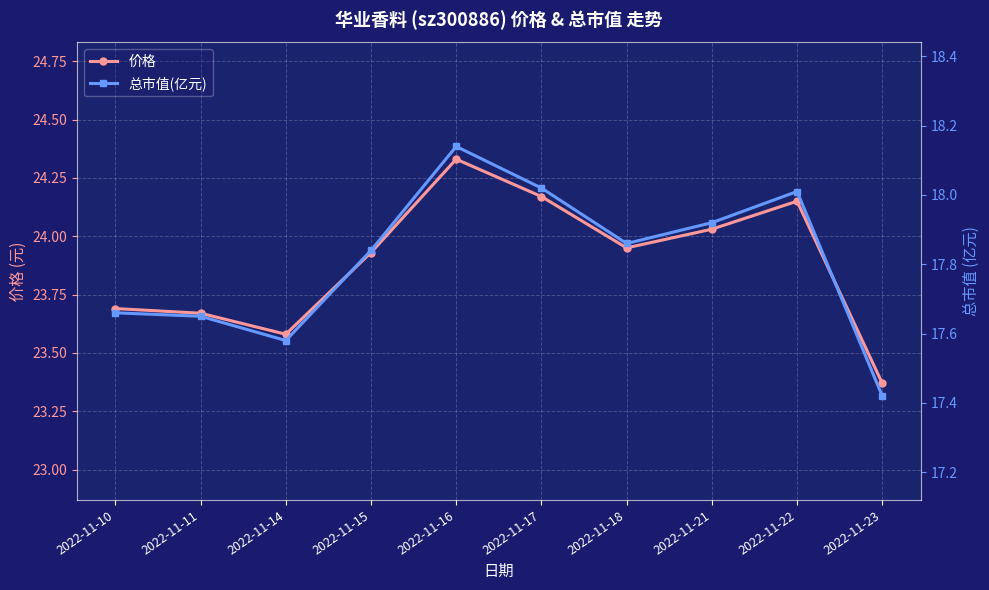

True or false: 价格 and 总市值(亿元) cross at least once.

False